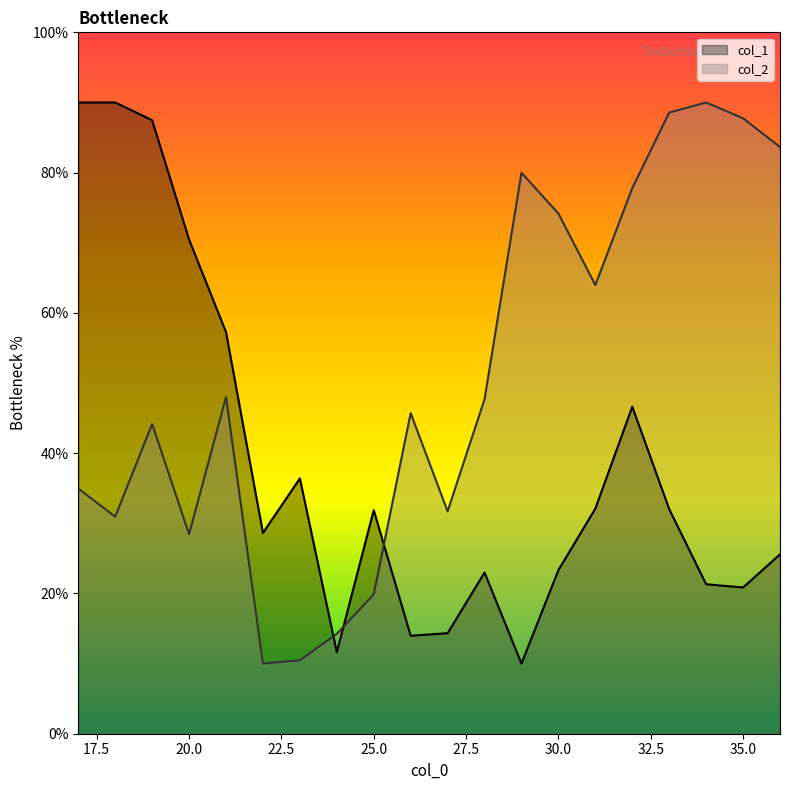

At which label is col_1 closest to 50?

32